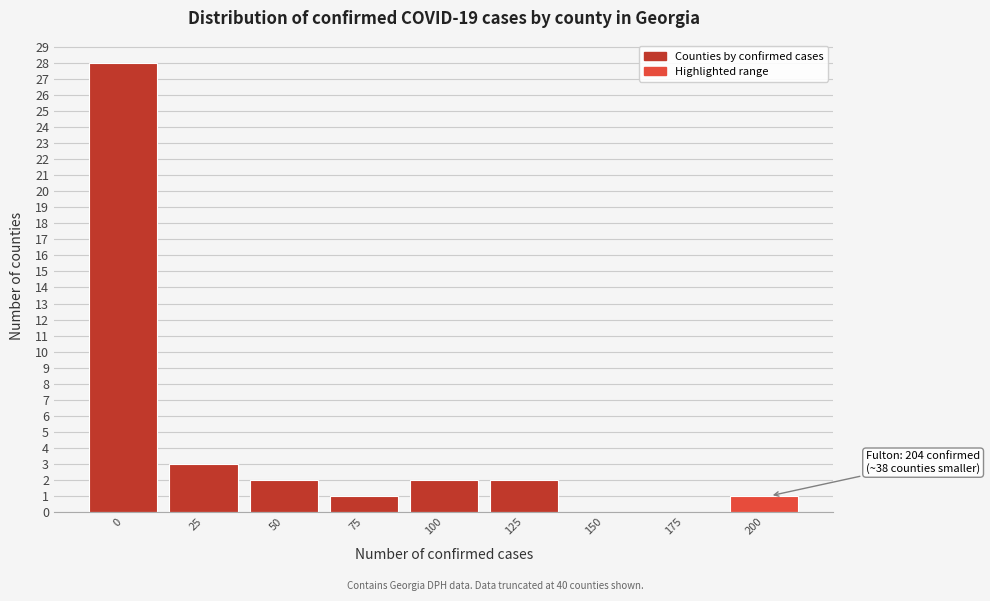

Reading right to left, what are all the values shown in this chart?

200=1	175=0	150=0	125=2	100=2	75=1	50=2	25=3	0=28